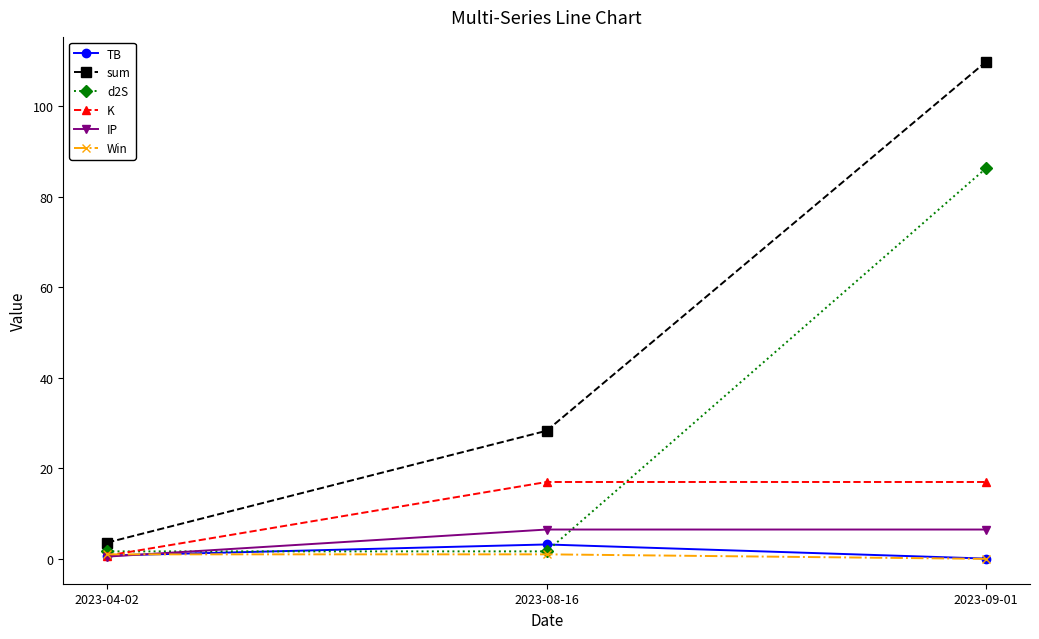

The value of sum at 2023-08-16 is 28.3. True or false?

True